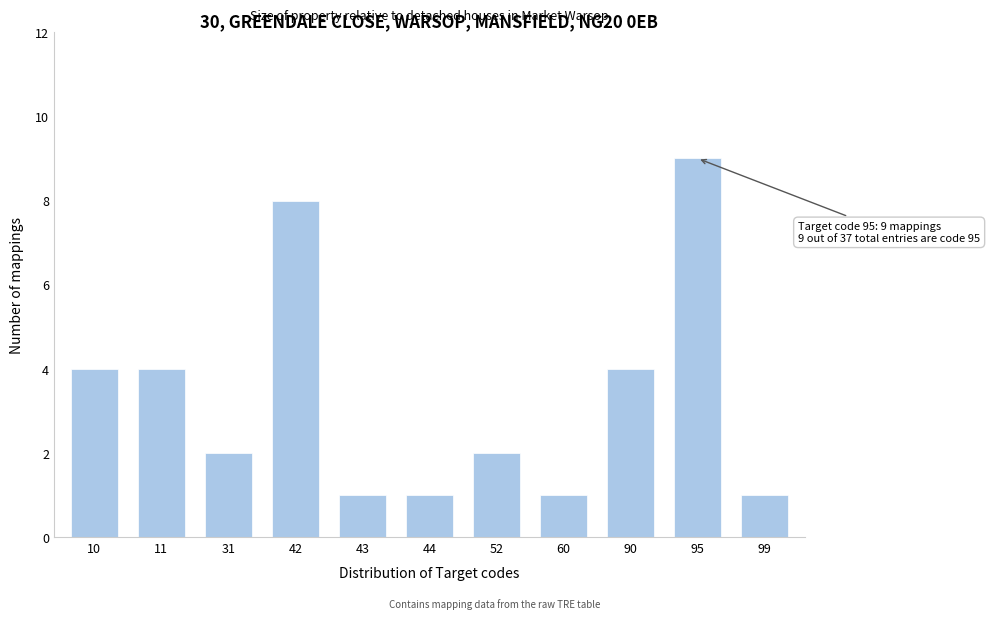

Reading left to right, list all the values displayed in this chart.

4	4	2	8	1	1	2	1	4	9	1